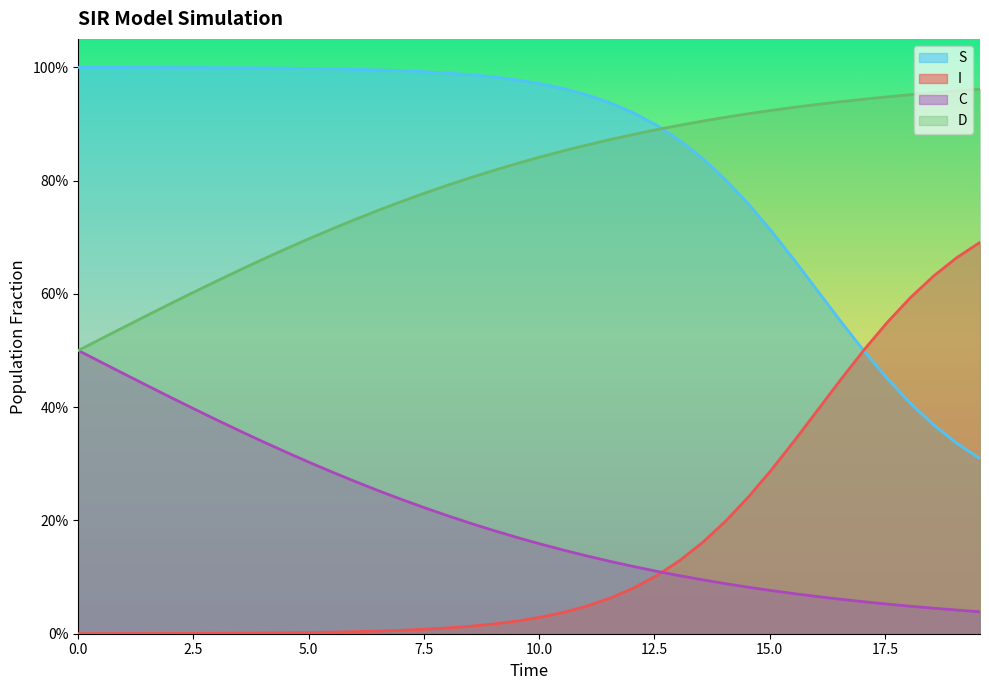

At which category is the sum across all series the highest?

2.5